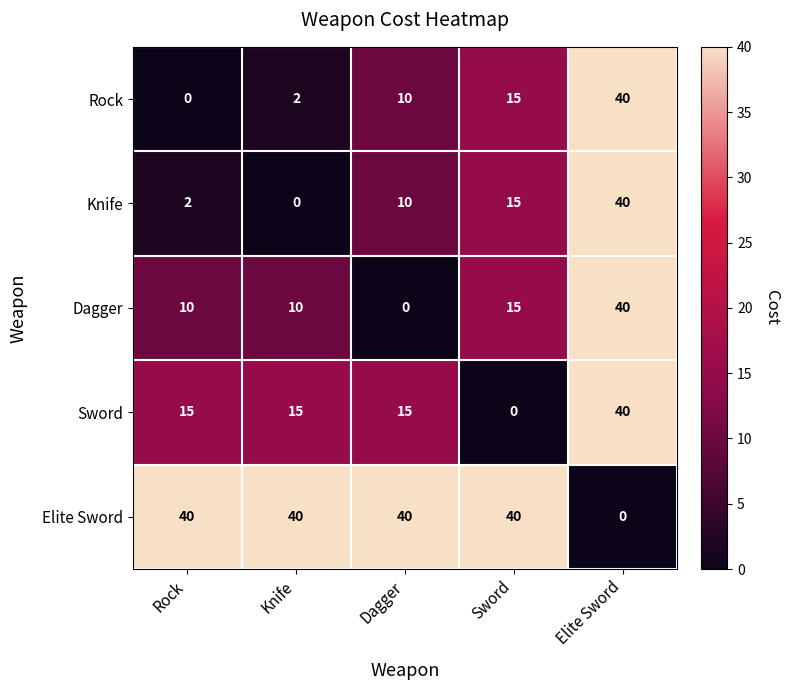

Reading right to left, transcribe all the data shown in this chart.

Rock: 40	15	10	2	0
Knife: 40	15	10	0	2
Dagger: 40	15	0	10	10
Sword: 40	0	15	15	15
Elite Sword: 0	40	40	40	40